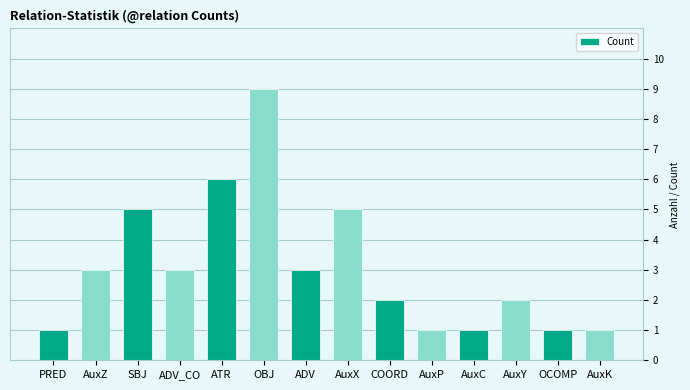

Does the chart contain stacked bars?

No